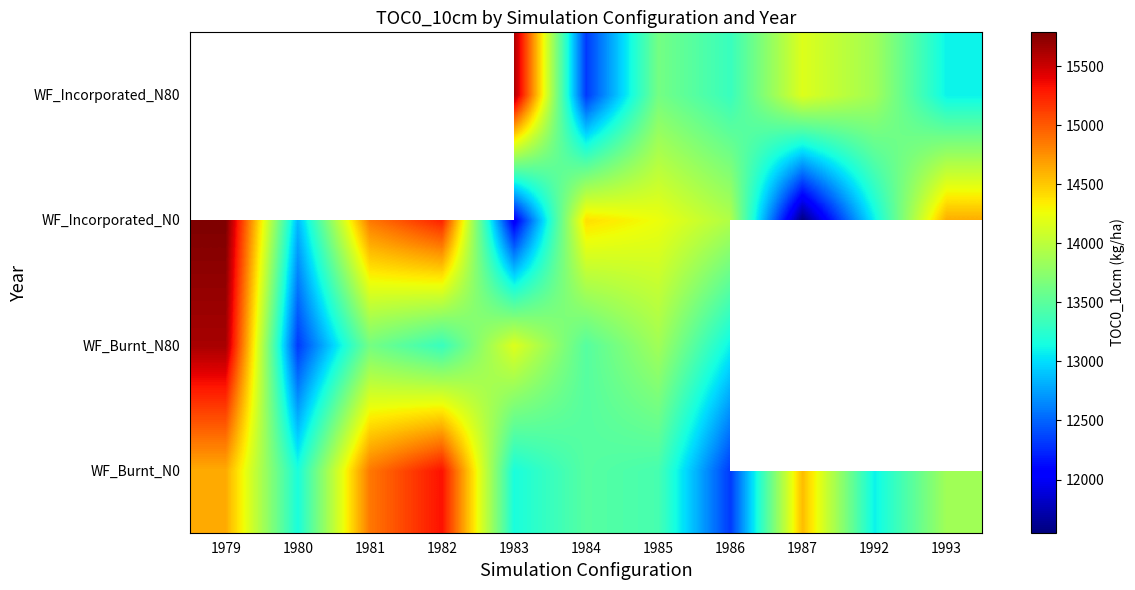

What is the maximum value for WF_Burnt_N80?

15631.0